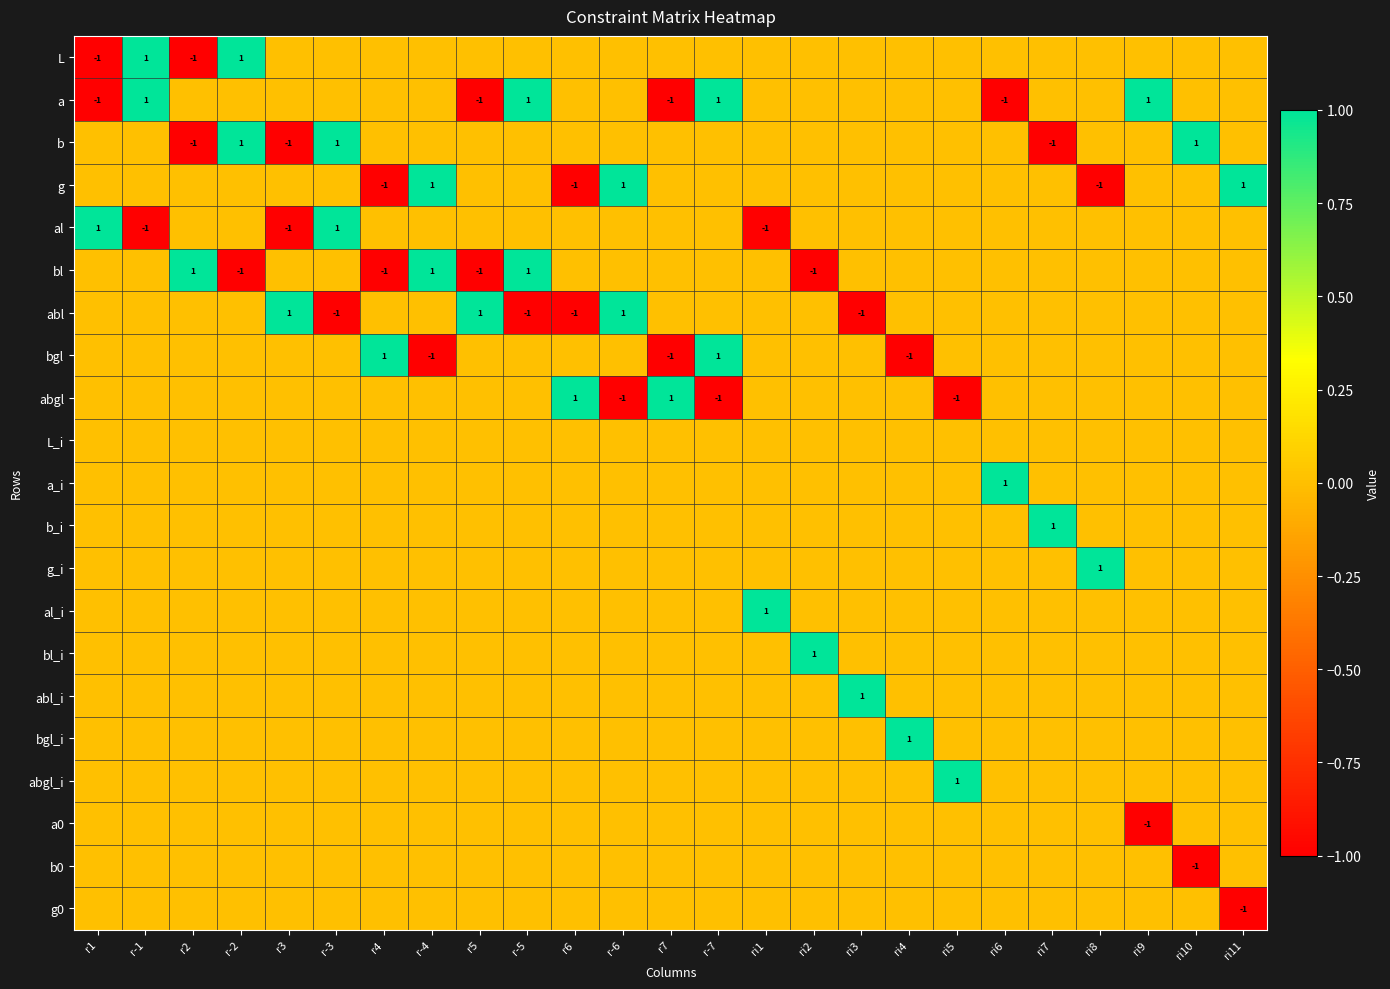

At how many categories does at least one series exceed 0?

25